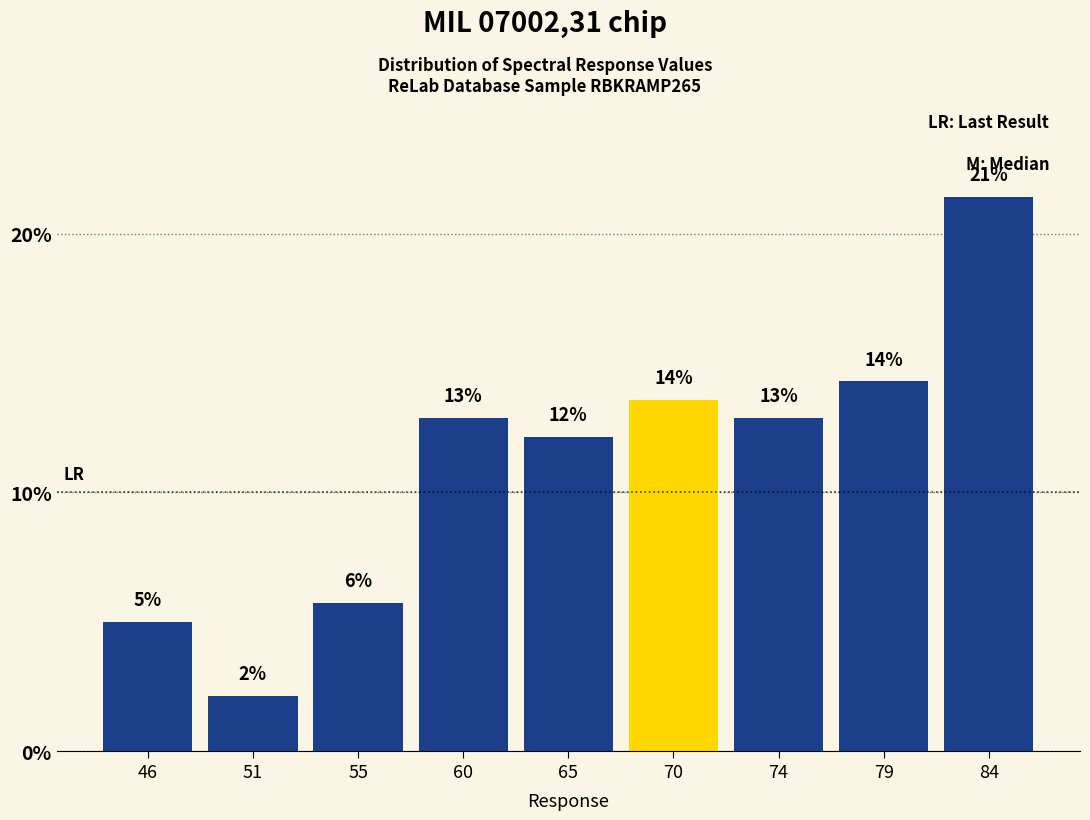

Does the chart contain any negative values?

No